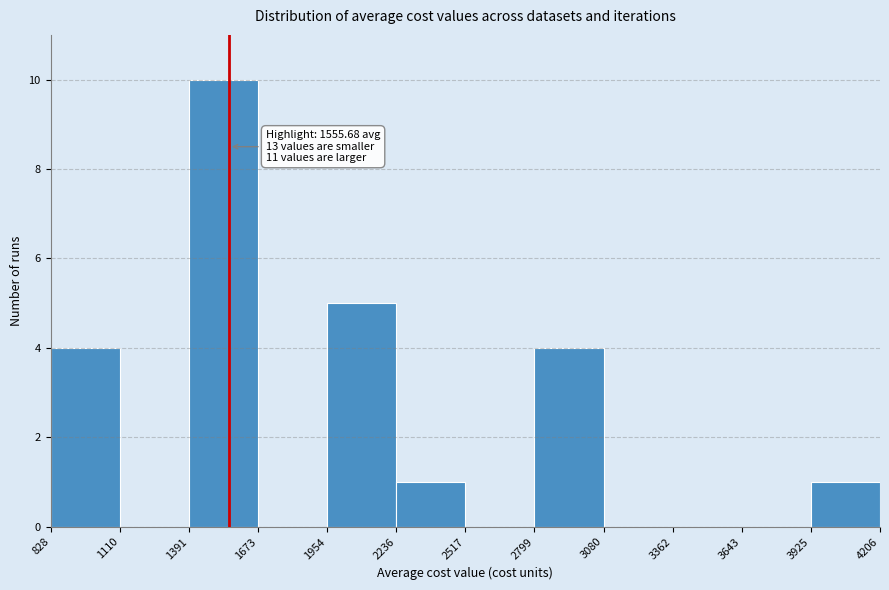

Over which range of the x-axis is the bar tallest?

1391 to 1673